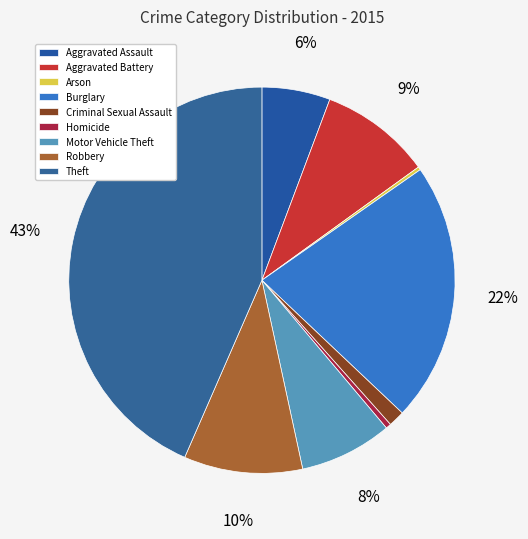

What is the total percentage of Burglary and Theft?

65.2%